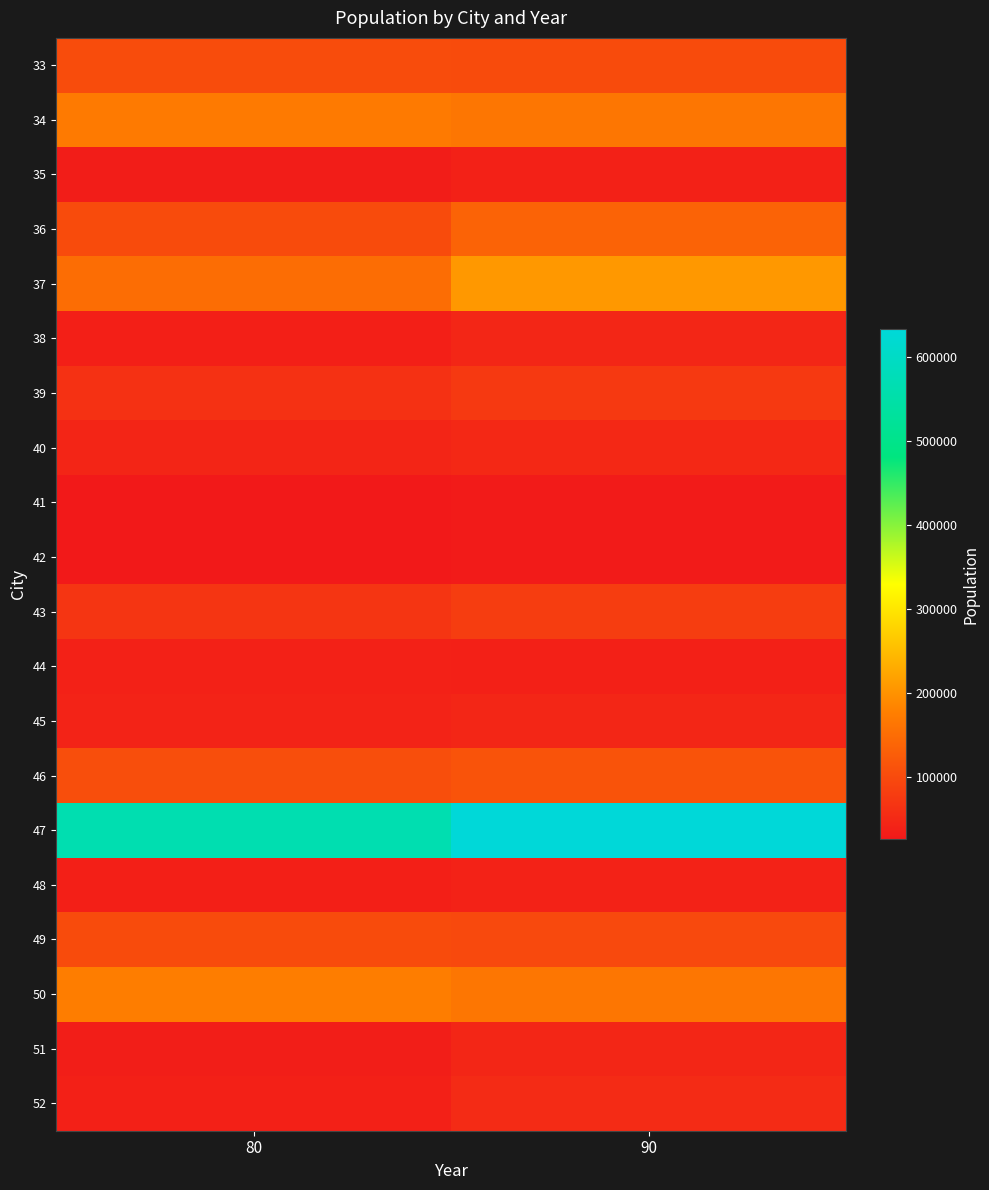

Rank the series at 80 from lowest to highest value.

41, 42, 35, 51, 38, 48, 52, 44, 45, 40, 39, 43, 36, 49, 33, 46, 37, 34, 50, 47